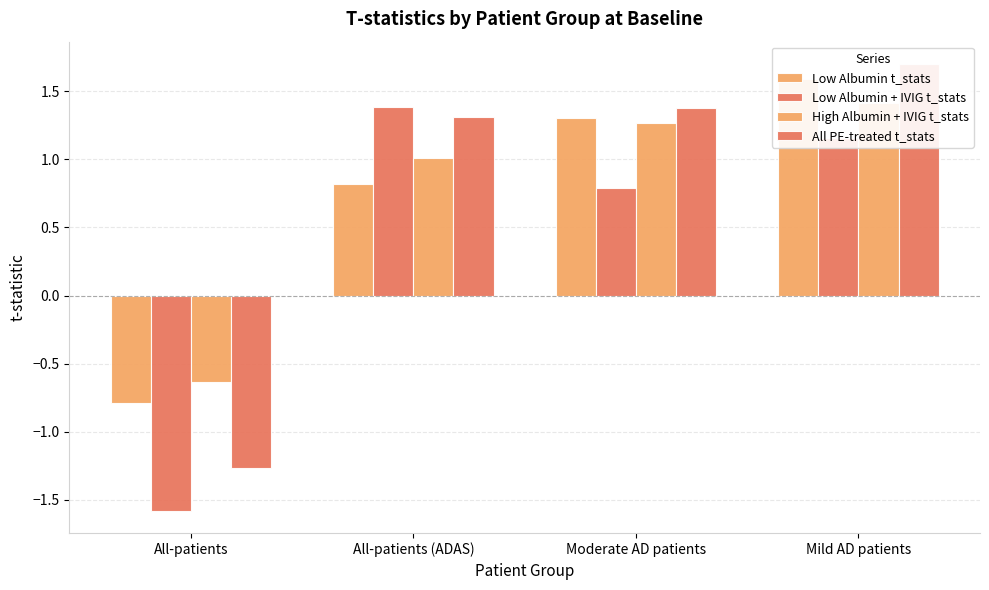

At how many categories does at least one series exceed 1?

3